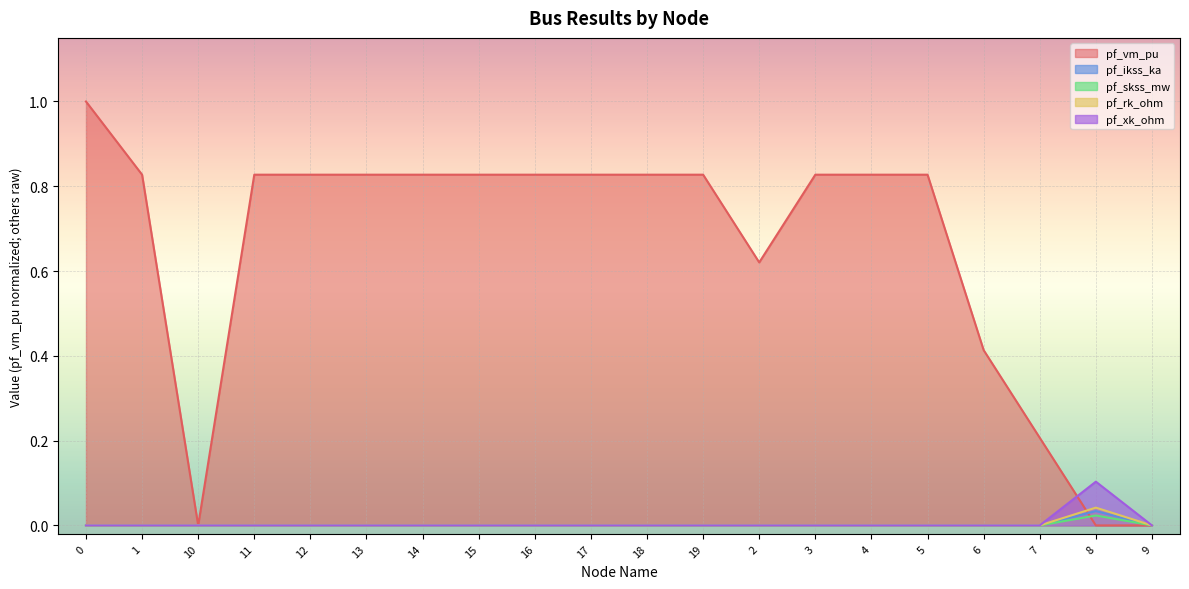

True or false: pf_skss_mw and pf_rk_ohm intersect in this chart.

False